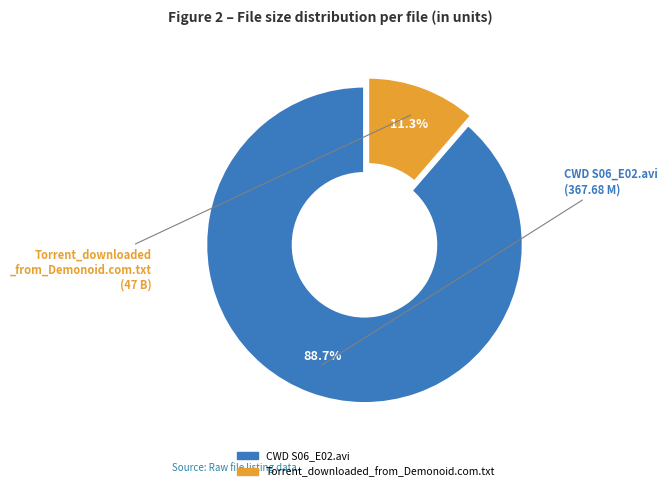

To the nearest percent, what is the difference between the CWD S06_E02.avi and Torrent_downloaded_from_Demonoid.com.txt slice percentages?

77%